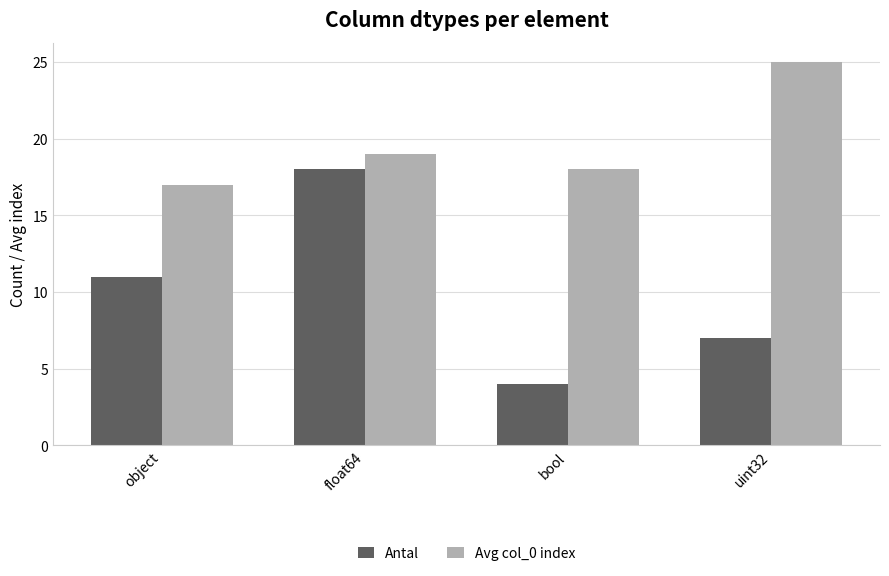

What is the difference between the Antal values at bool and uint32?

3